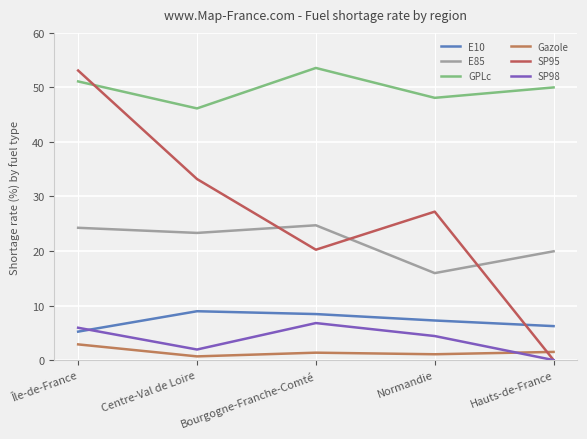

At which category does the chart reach its peak across all series?

Bourgogne-Franche-Comté